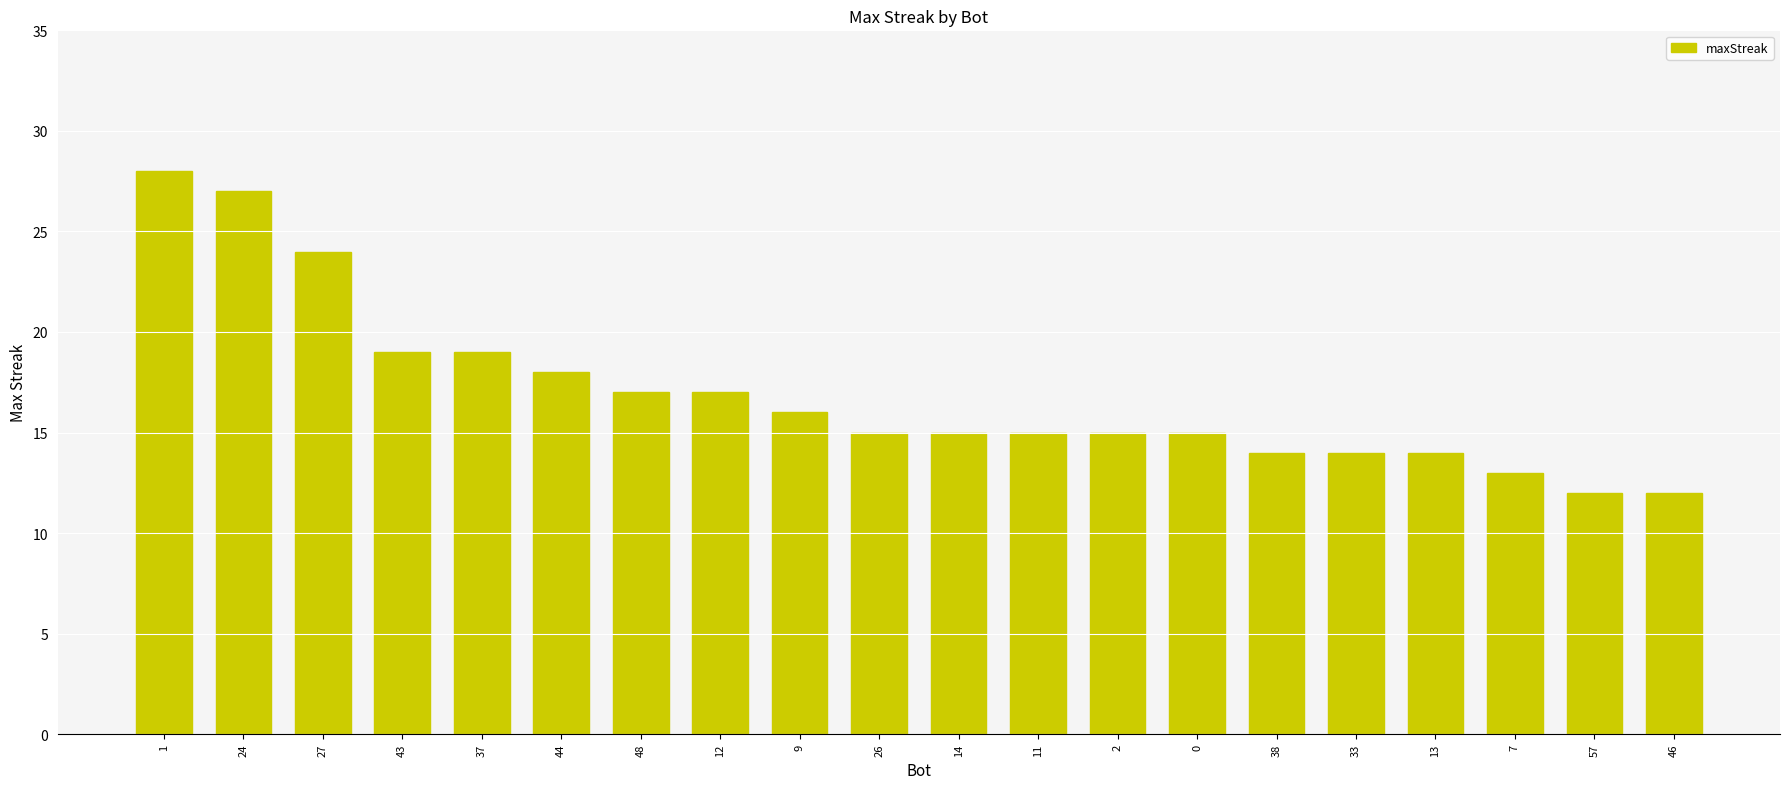

Reading left to right, list all the values displayed in this chart.

28	27	24	19	19	18	17	17	16	15	15	15	15	15	14	14	14	13	12	12